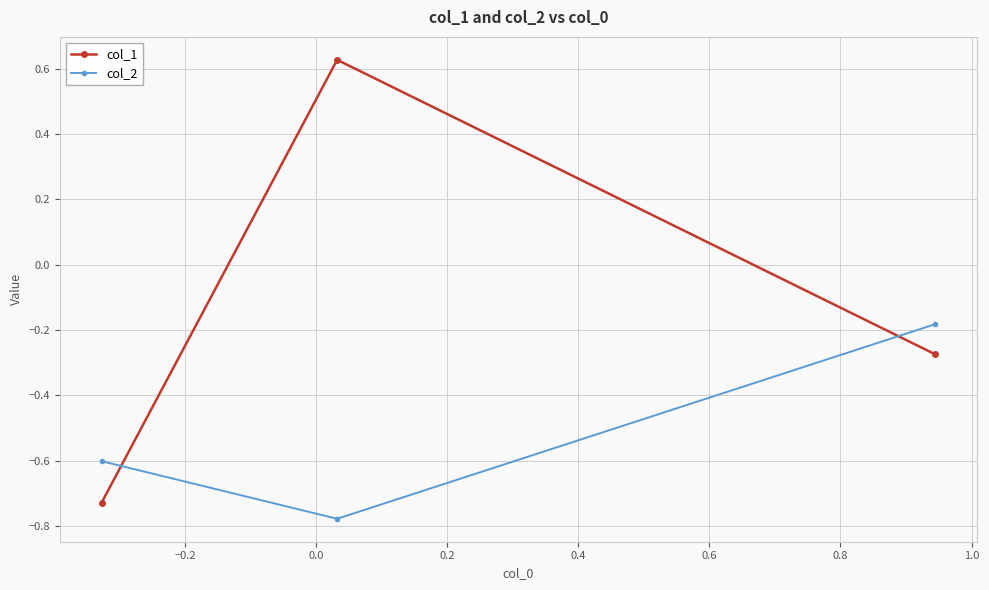

At how many categories does at least one series exceed 0?

1